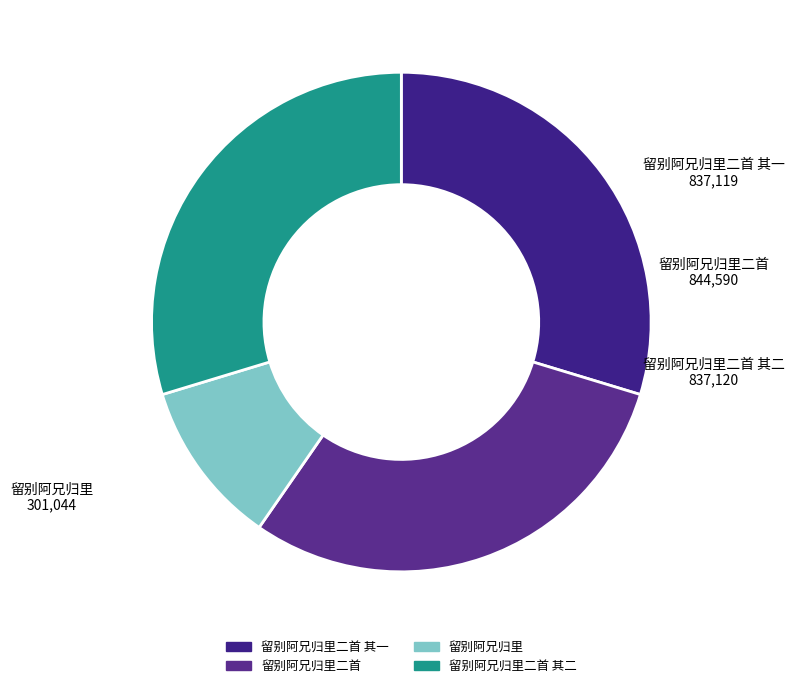

Is 留别阿兄归里二首 其一 the majority of the pie?

No